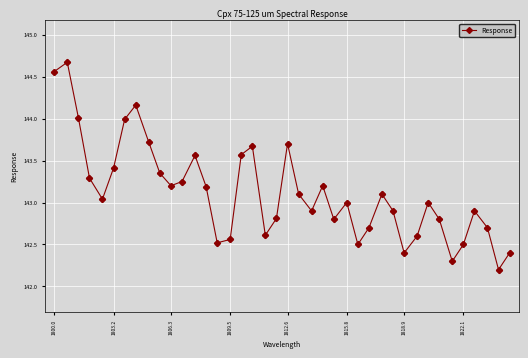

What is the greatest value displayed?

144.7